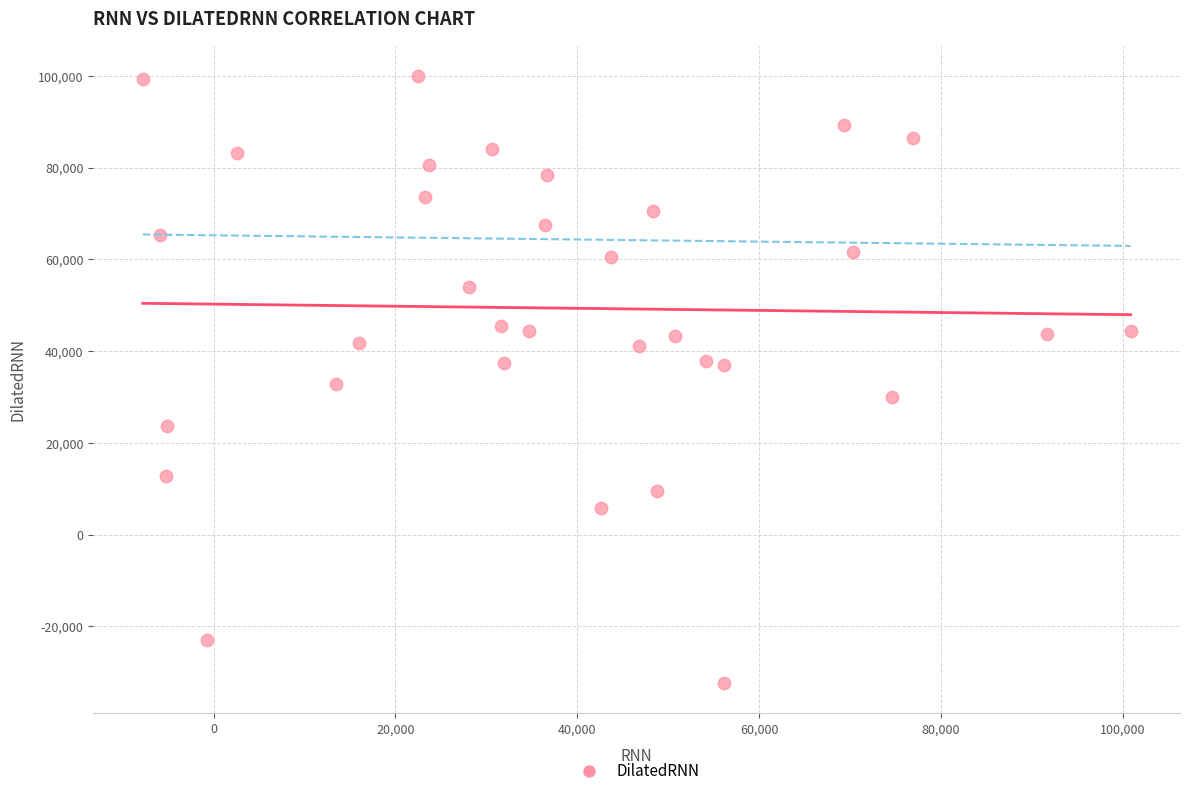

What is the range of X values (max minus min)?

108651.5